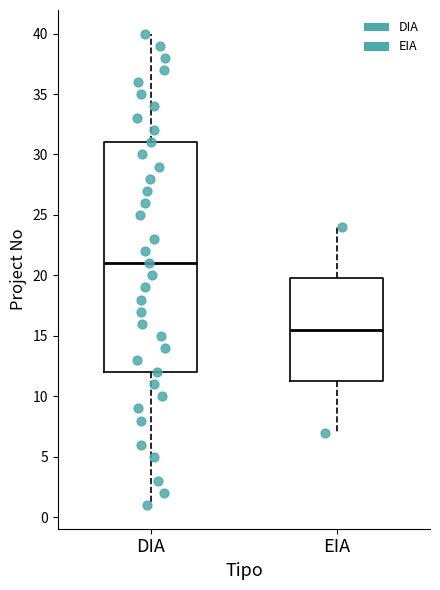

Which box has the lowest median line?

EIA